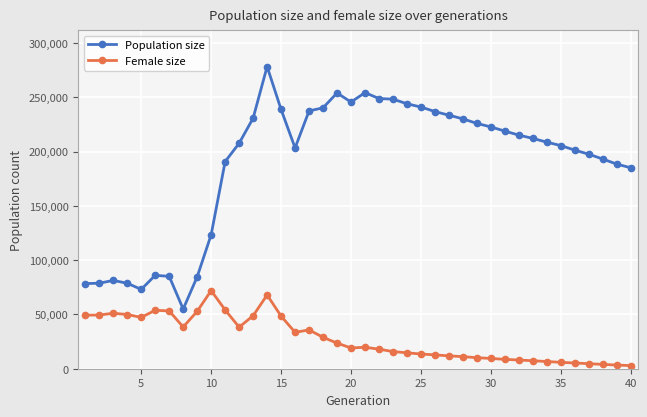

Which series has the largest range (max minus min)?

Population size